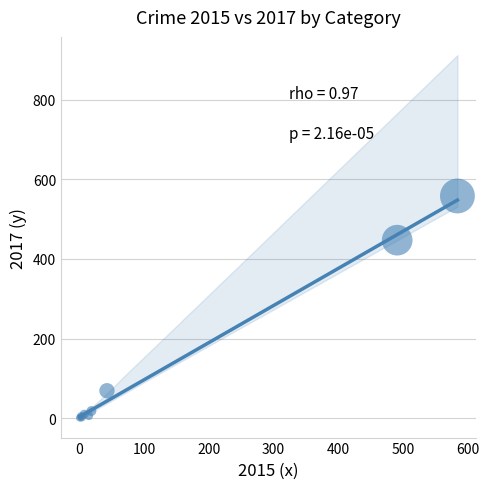

What Y value in the scatter plot is closest to 279?

447